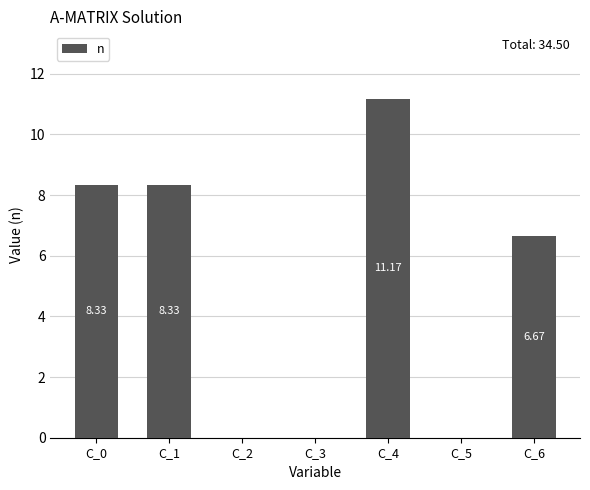

Is it true that the value at C_5 is 0.0?

True